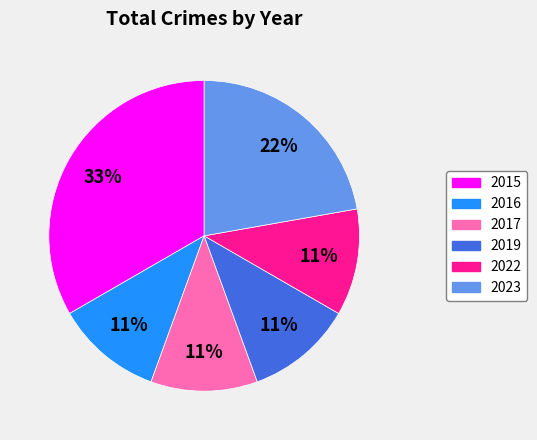

Is there a majority slice in this chart?

No